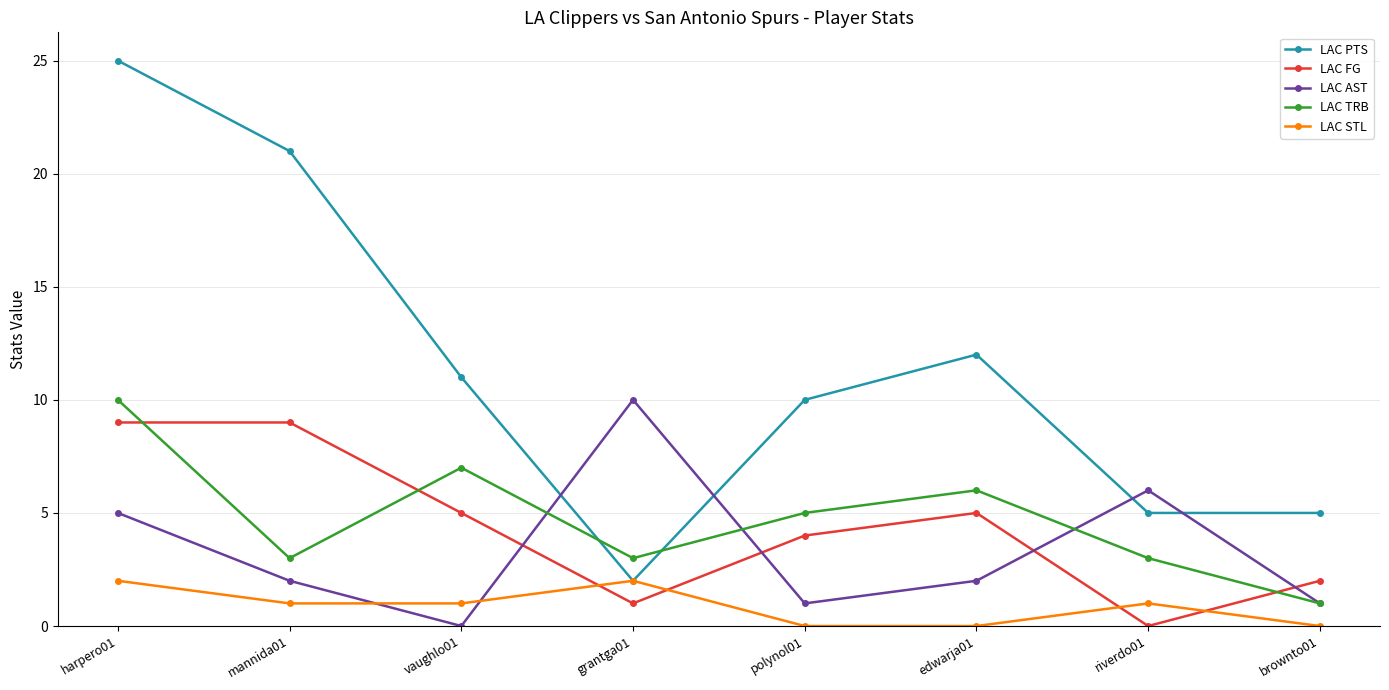

What is the value of the LAC FG point at the 6th from the left?

5